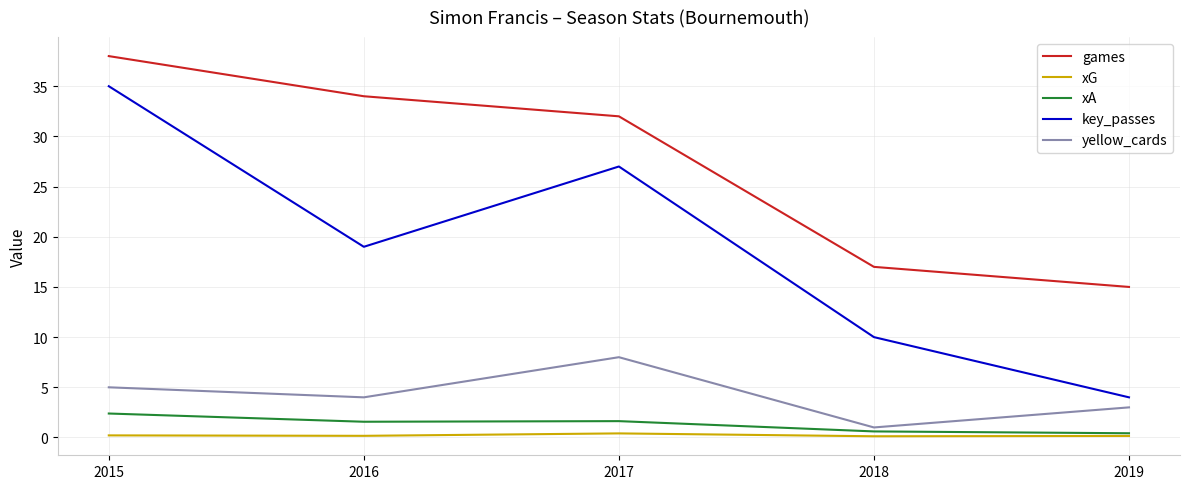

Between 2017 and 2019, which series saw the biggest shift?

key_passes